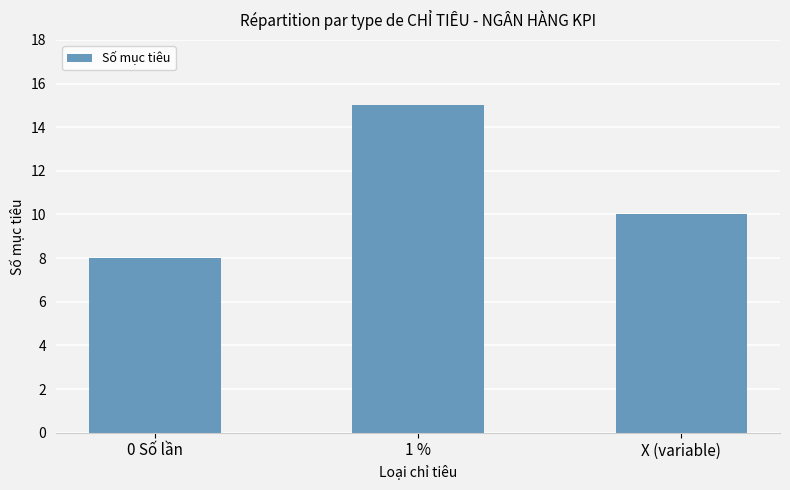

How many values are below 10?

1